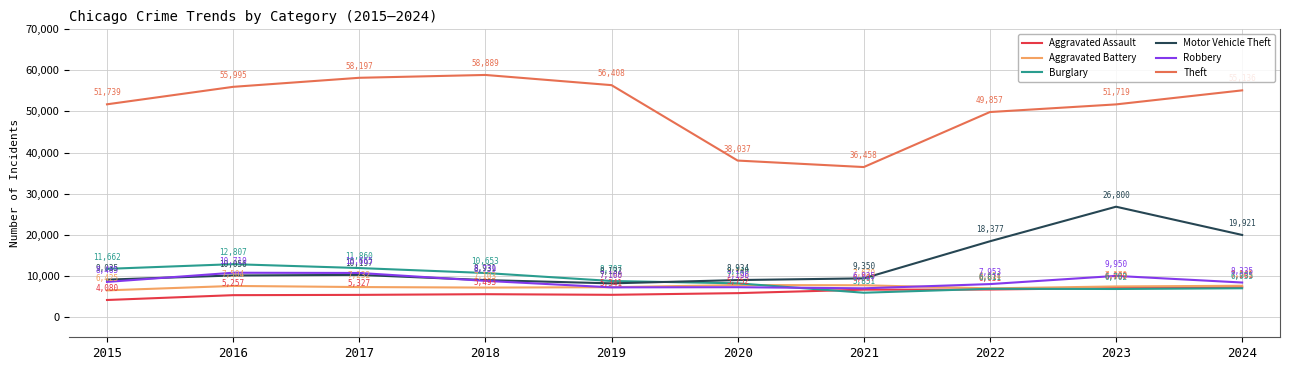

True or false: Aggravated Battery and Theft intersect in this chart.

False